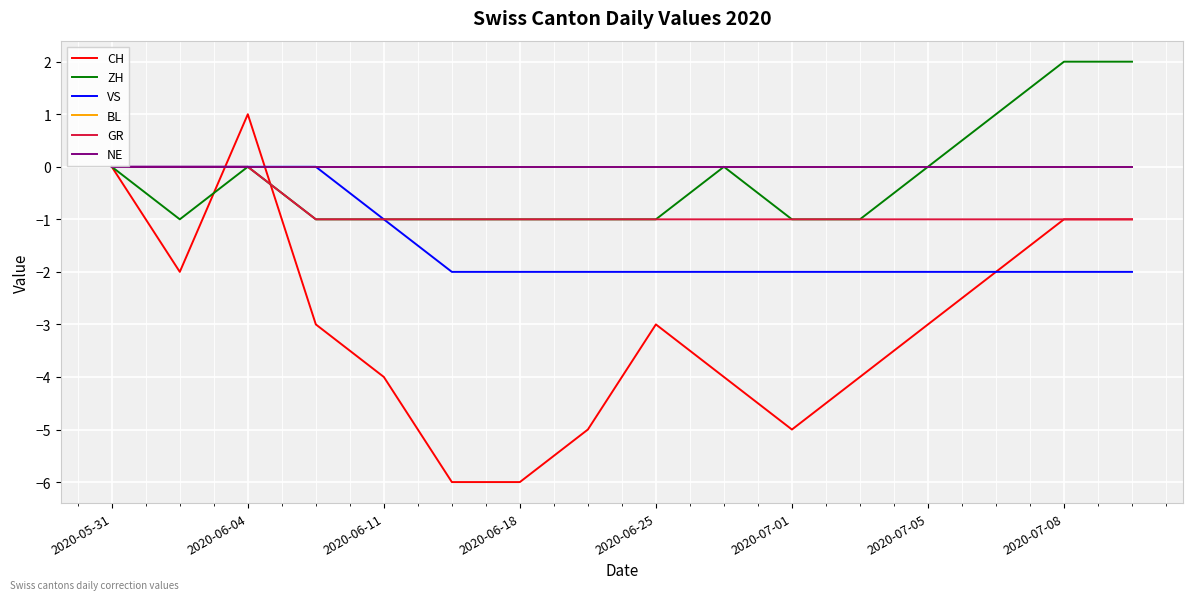

What is the difference between the second highest and minimum values in the ZH series?

3